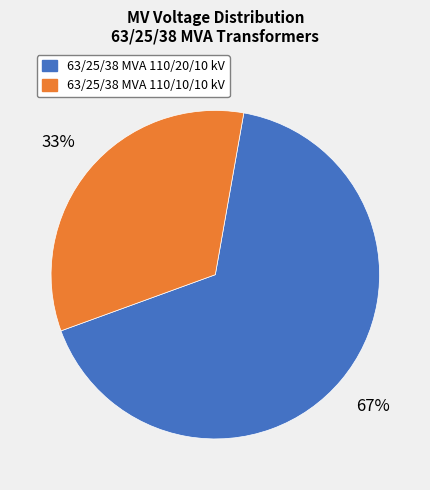

Is it true that 63/25/38 MVA 110/20/10 kV is 67% of the pie?

True